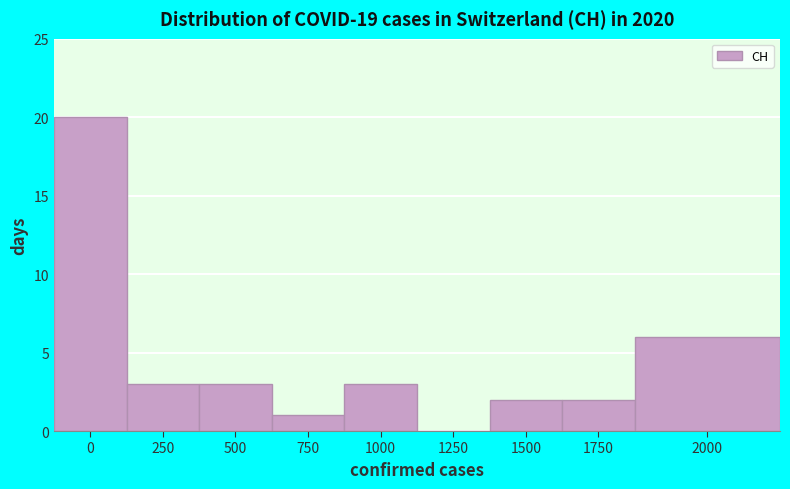

Reading right to left, transcribe all the data shown in this chart.

2000=6	1750=2	1500=2	1250=0	1000=3	750=1	500=3	250=3	0=20